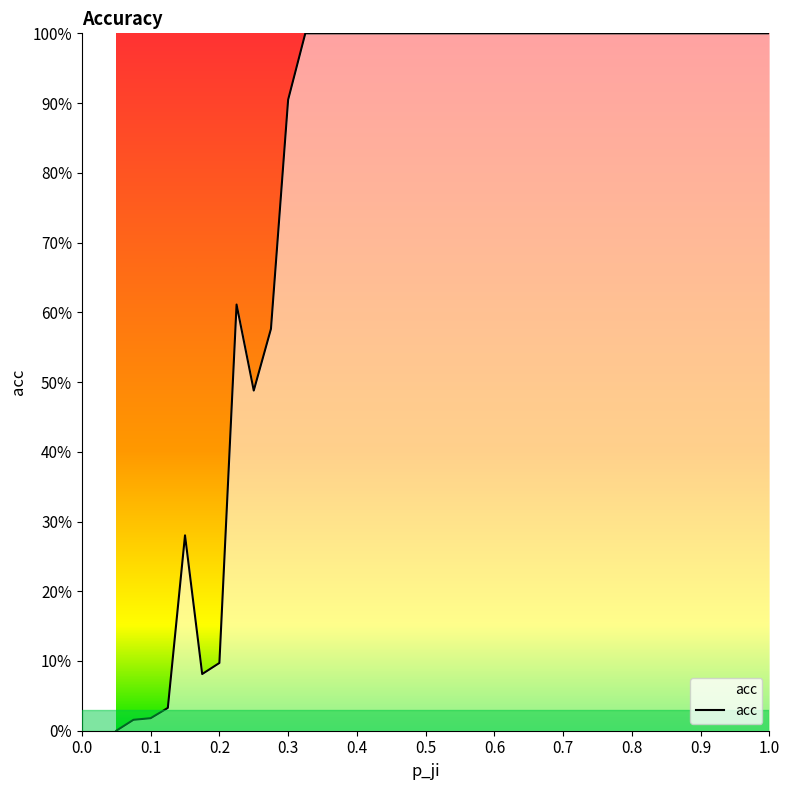

List the labels in order of value, smallest first.

0.05, 0.075, 0.1, 0.125, 0.175, 0.2, 0.15, 0.25, 0.27499999999999997, 0.22499999999999998, 0.3, 0.32499999999999996, 0.35, 0.37499999999999994, 0.39999999999999997, 0.42499999999999993, 0.44999999999999996, 0.475, 0.49999999999999994, 0.525, 0.5499999999999999, 0.575, 0.6, 0.625, 0.65, 0.675, 0.7, 0.725, 0.75, 0.775, 0.7999999999999999, 0.825, 0.85, 0.875, 0.9, 0.9249999999999999, 0.95, 0.975, 1.0